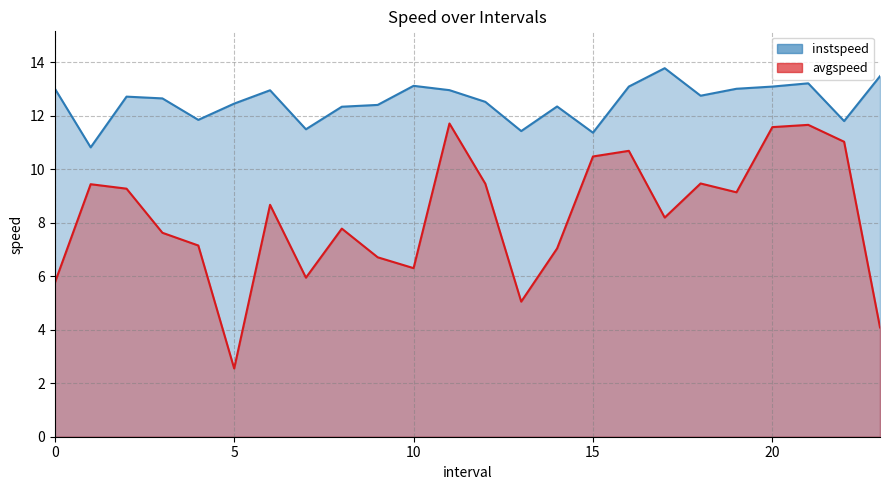

Rank the series at 9.0 from lowest to highest value.

avgspeed, instspeed